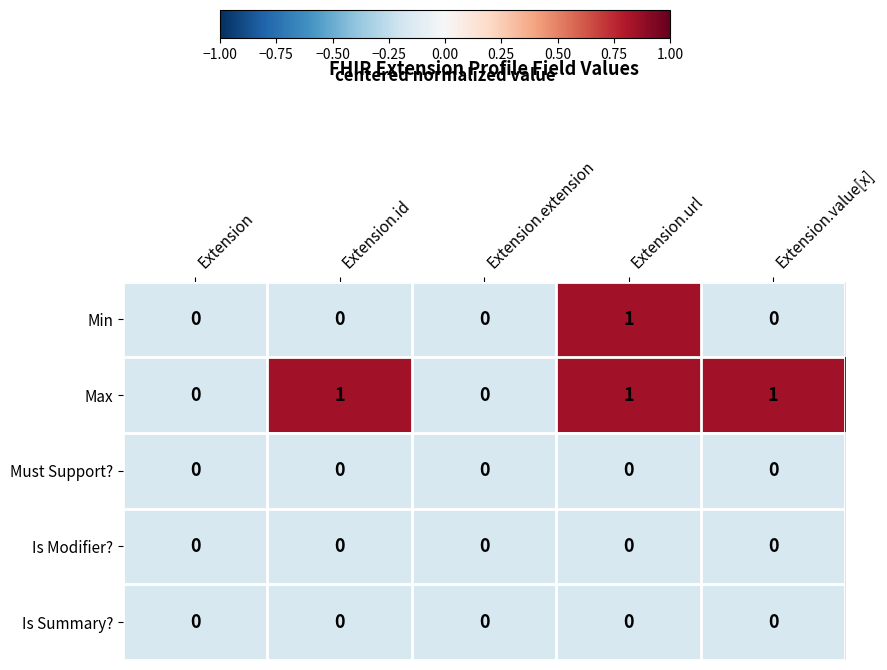

Is it true that Is Summary? equals 0 at Extension.id?

True